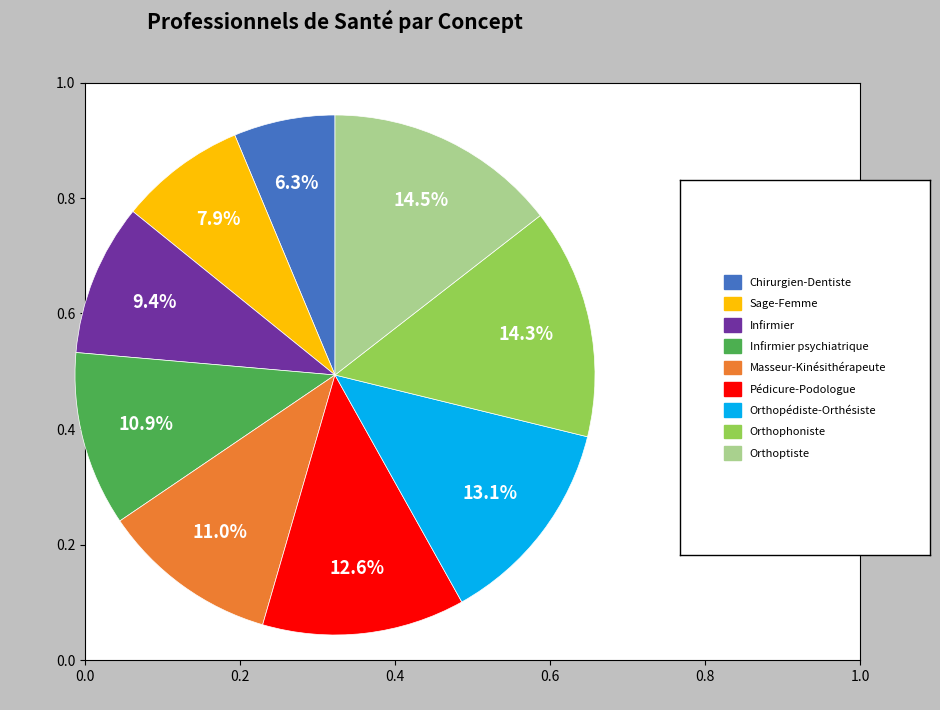

Is there a majority slice in this chart?

No